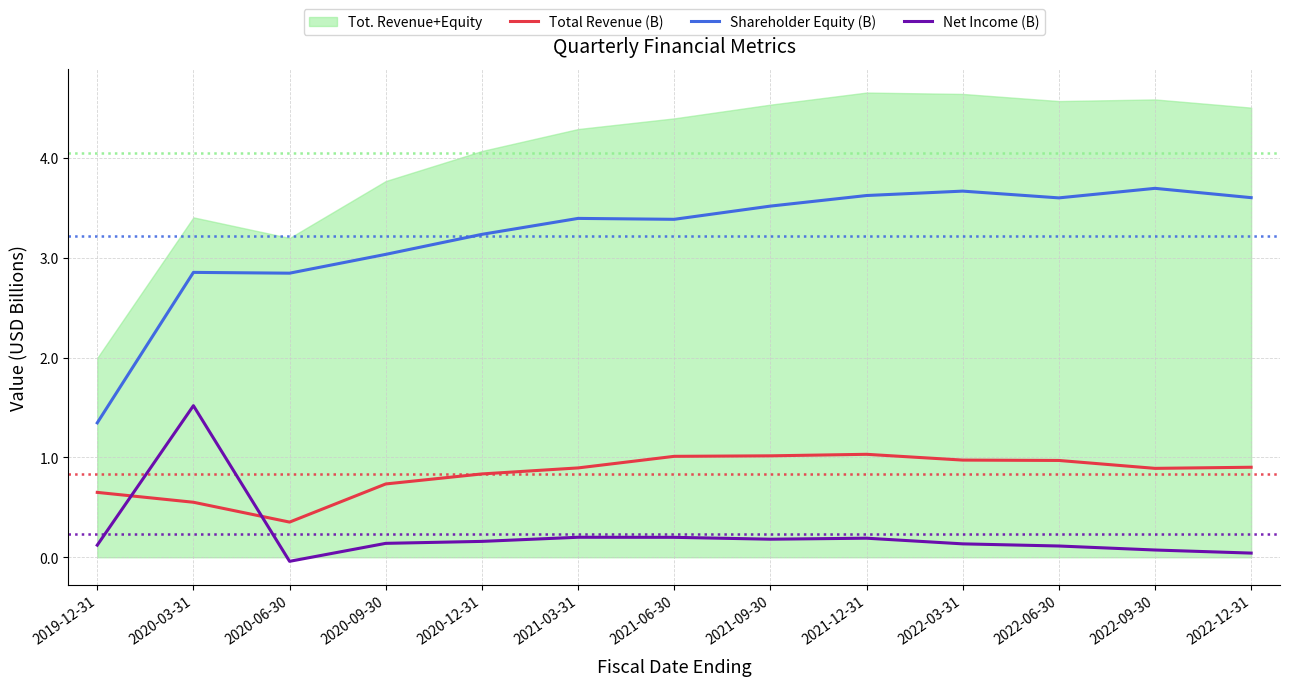

Does the chart have visible grid lines?

Yes